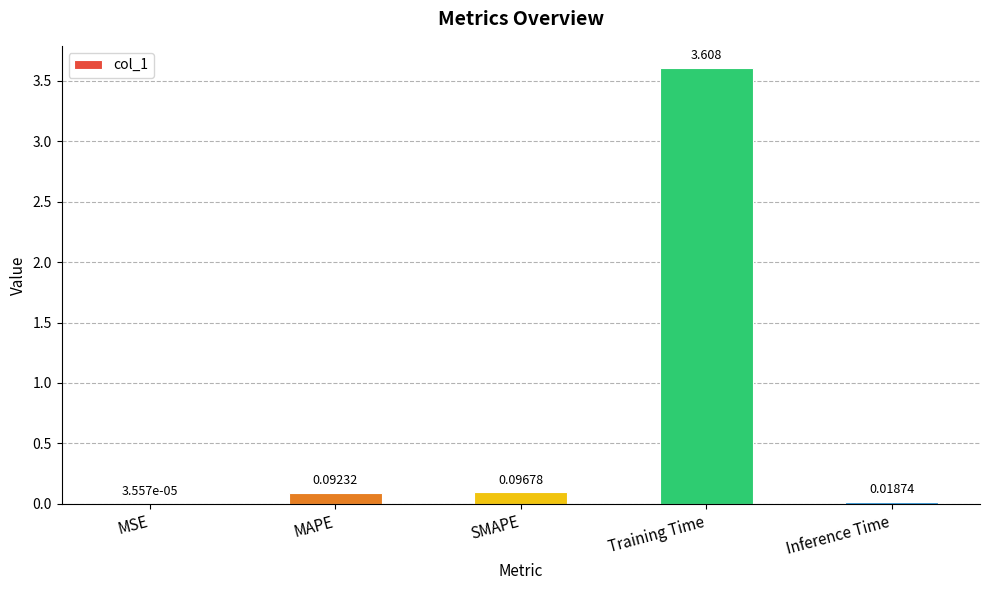

Where is the data nearest to the value 1?

SMAPE